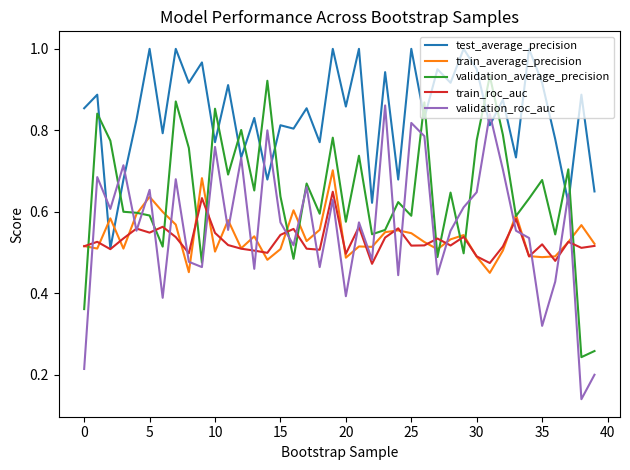

How many times do validation_average_precision and test_average_precision cross each other?

14